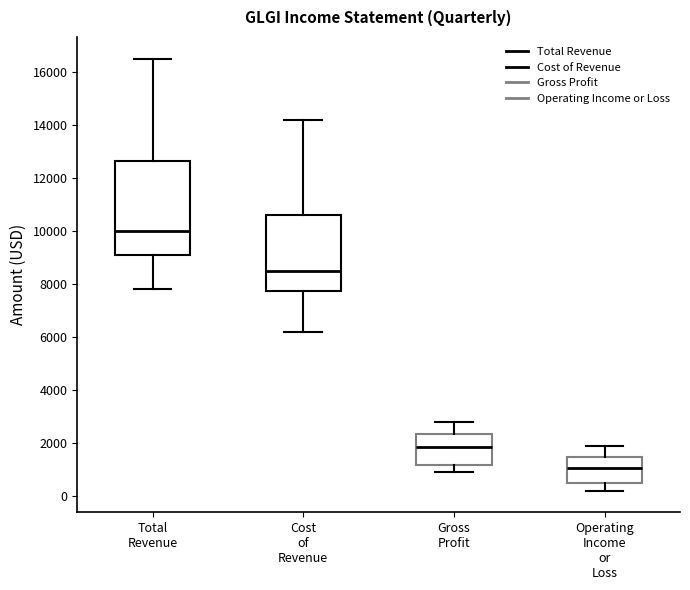

Reading left to right, read every box against the y-axis: the position of its median line, the range the box covers, and the ends of its whiskers. The values are not printed on the chart, so give them approximately, as read against the axis.

Total Revenue: median 10000, box 9000 to 12600, whiskers 7800 to 16600
Cost of Revenue: median 8600, box 7800 to 10600, whiskers 6200 to 14200
Gross Profit: median 1800, box 1200 to 2400, whiskers 1000 to 2800
Operating Income or Loss: median 1000, box 600 to 1400, whiskers 200 to 2000